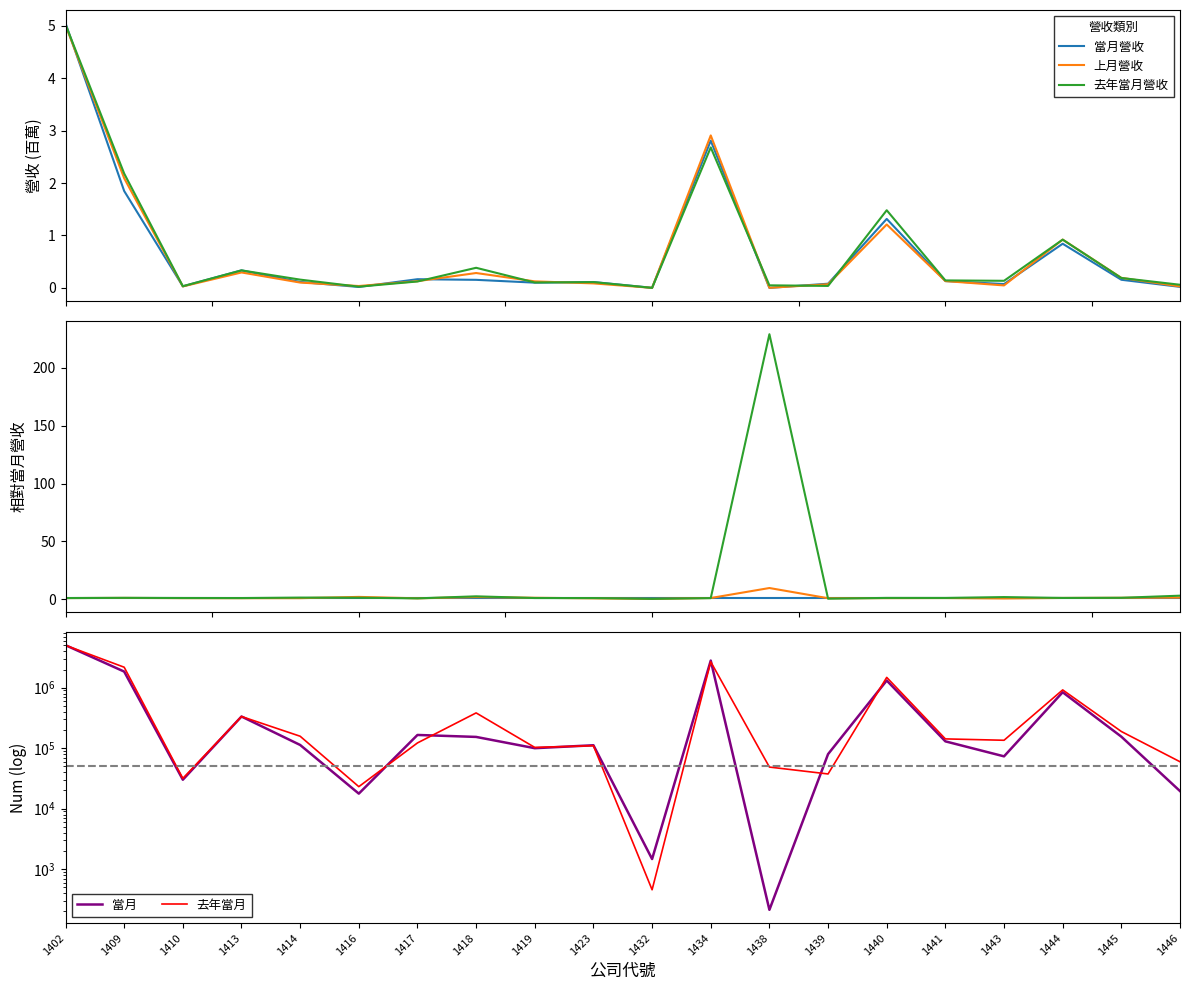

What is the difference between the highest and lowest values at 1410?

31695.1